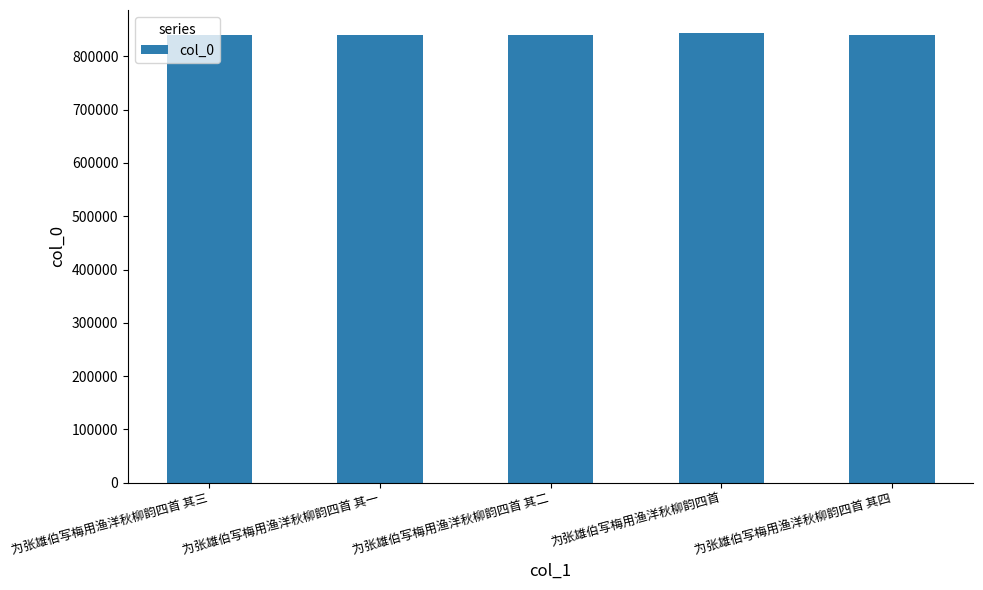

What is the ratio of the value at 为张雄伯写梅用渔洋秋柳韵四首 to the value at 为张雄伯写梅用渔洋秋柳韵四首 其四?

1.0